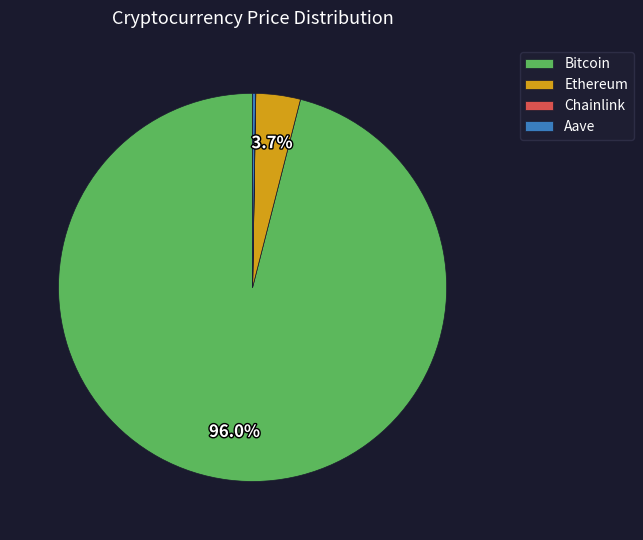

Which category has the biggest portion of the pie?

Bitcoin